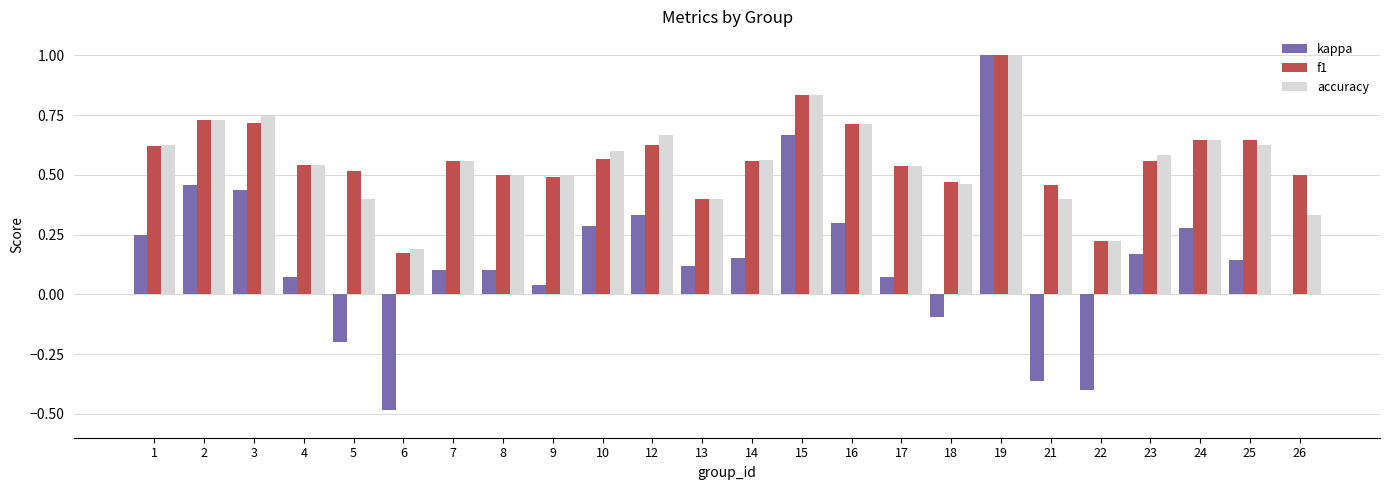

How many data points does each series have?

24